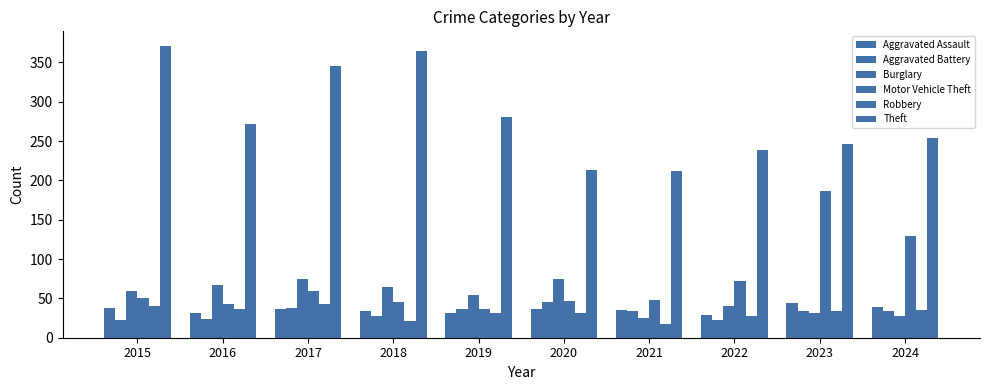

Count the number of categories in the chart.

10